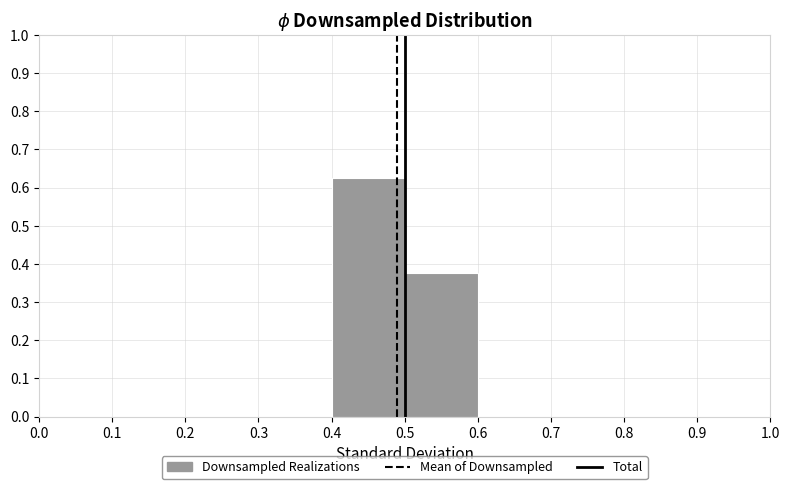

Over which range of the x-axis is the bar tallest?

0.4 to 0.5